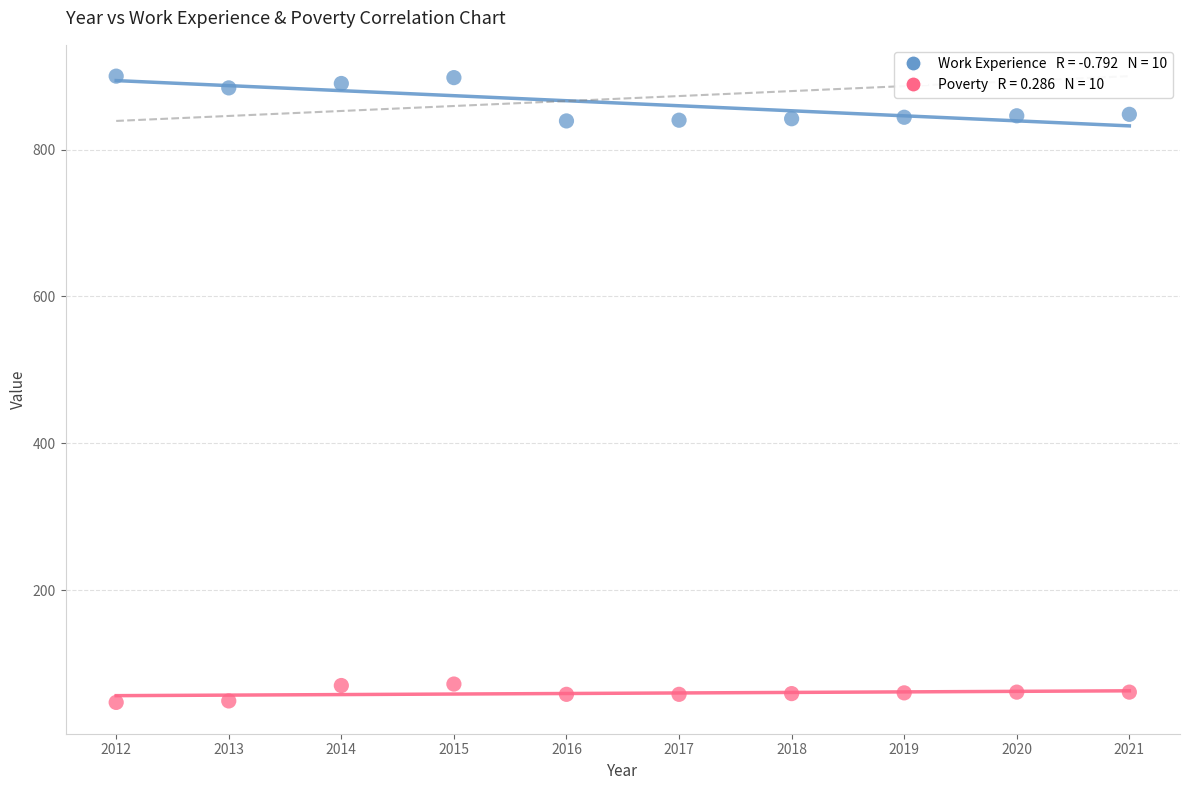

Across all data points, what is the range of X values (max minus min)?

9